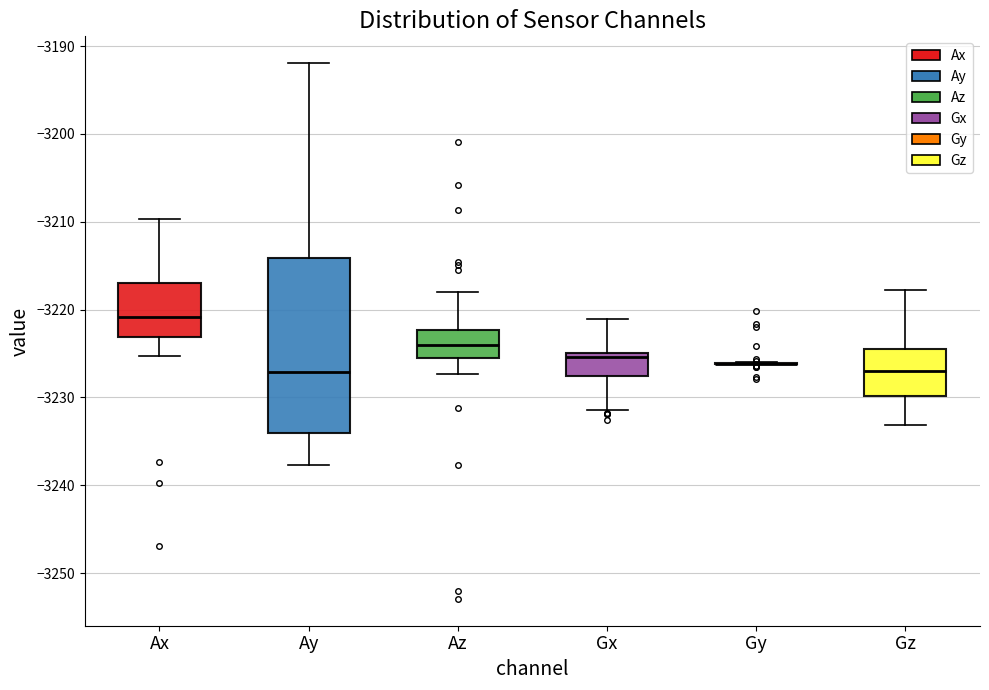

Comparing the boxes themselves (not the whiskers), which one is the tallest?

Ay